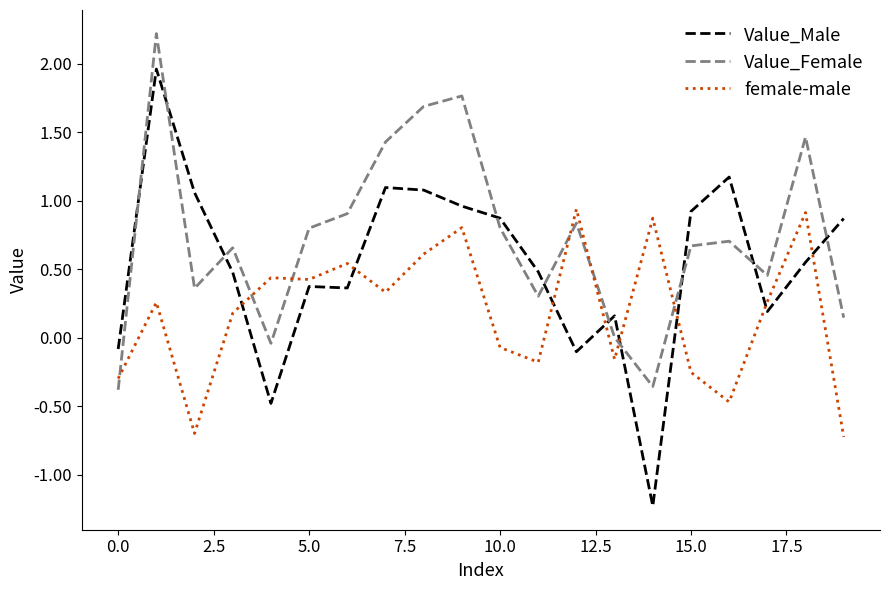

How many times do Value_Male and Value_Female cross each other?

10